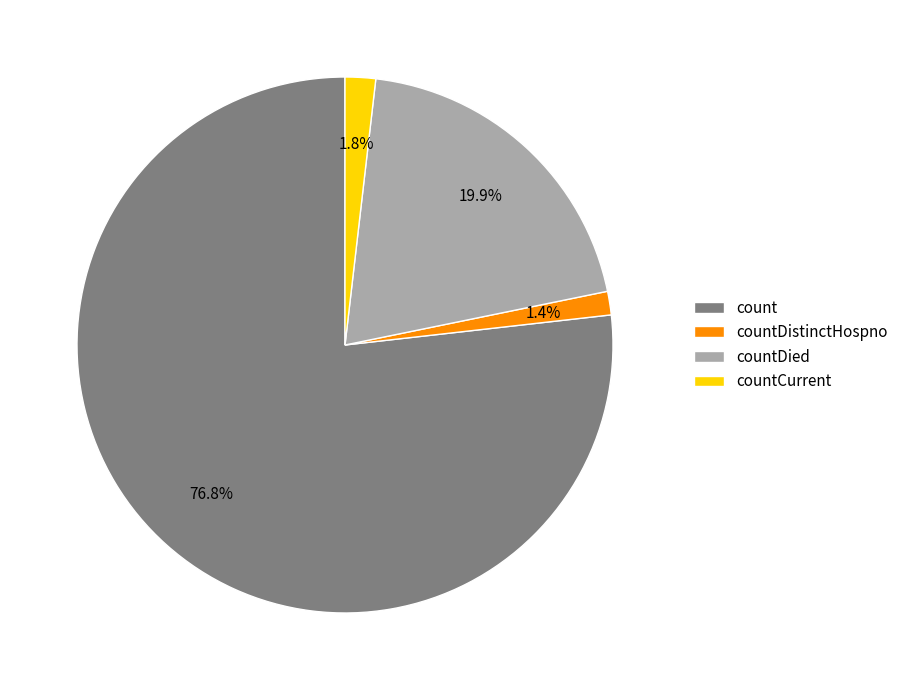

To the nearest percent, what portion does countDied represent?

20%